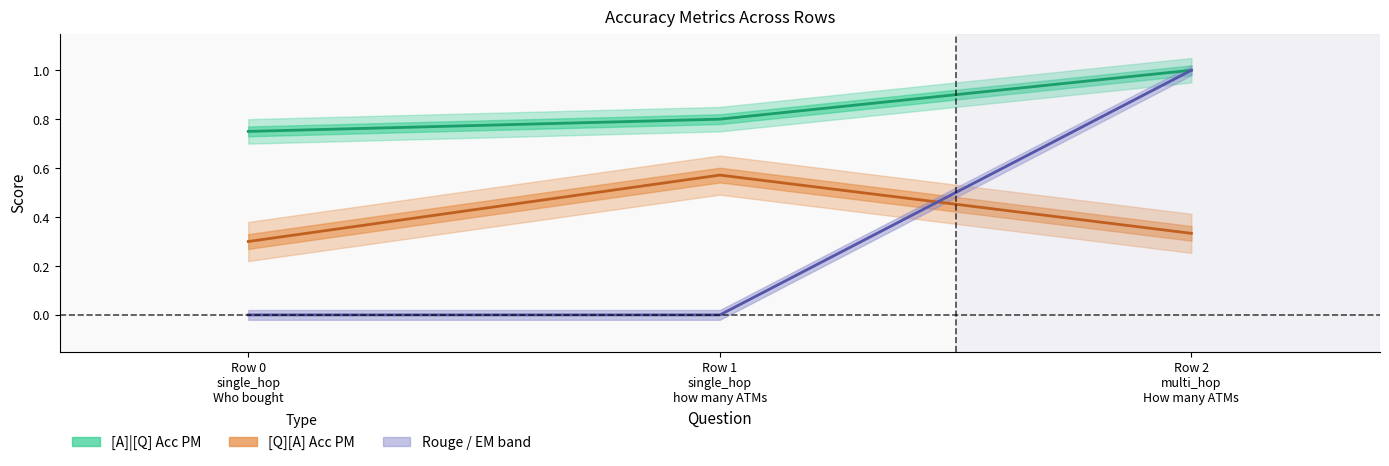

What is the difference between the maximum and minimum values in the [A]|[Q] Acc PM series?

0.2